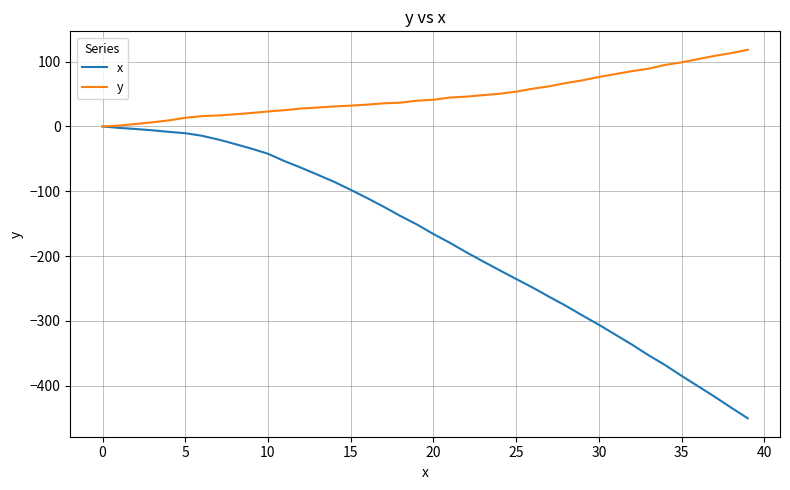

What is the smallest value displayed?

-450.1